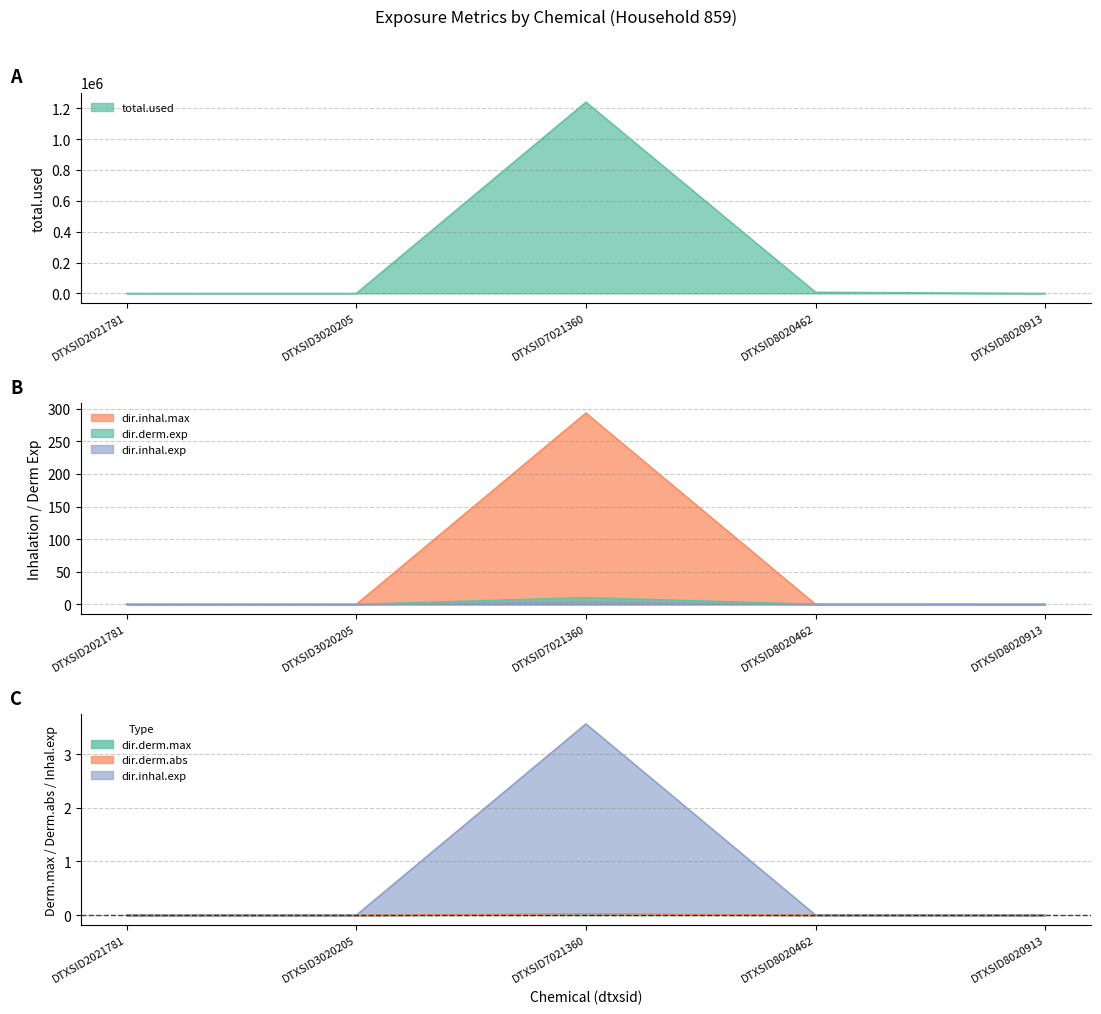

Rank the categories by dir.inhal.exp value from highest to lowest.

DTXSID7021360, DTXSID8020462, DTXSID2021781, DTXSID3020205, DTXSID8020913